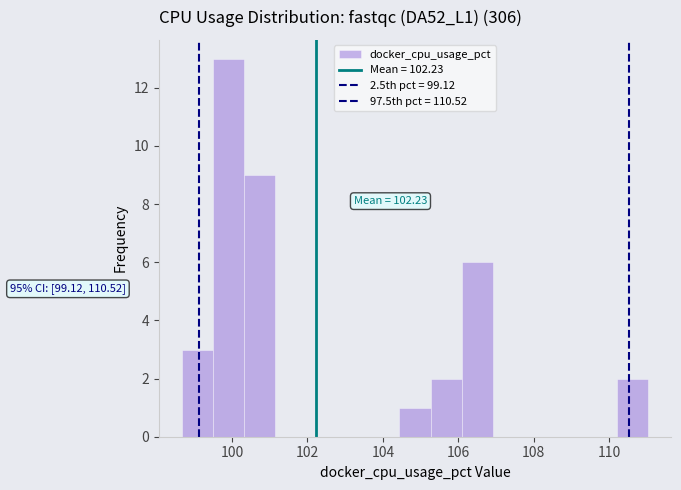

Which range on the x-axis has the tallest bar?

99.4 to 100.4